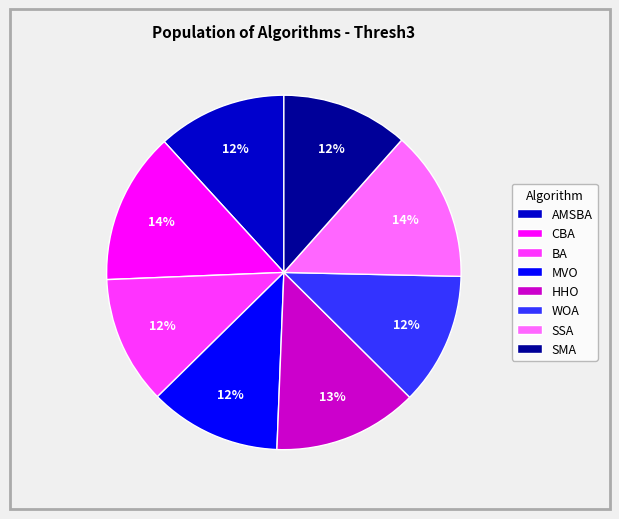

Which has a higher value, SSA or MVO?

SSA